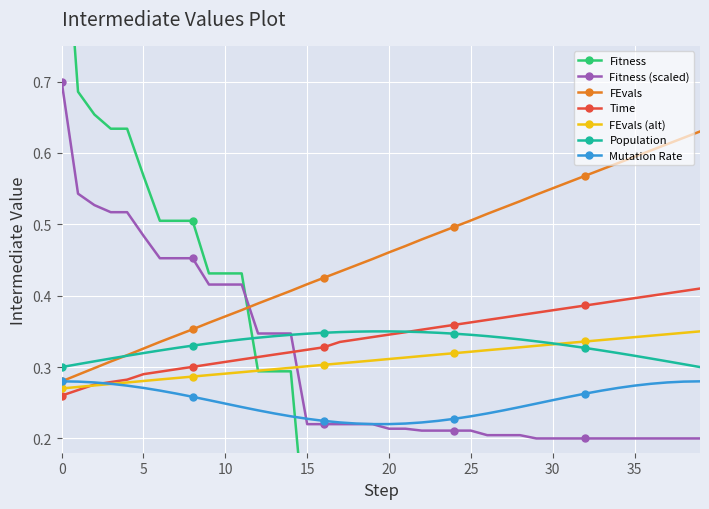

True or false: Population and Mutation Rate cross at least once.

False